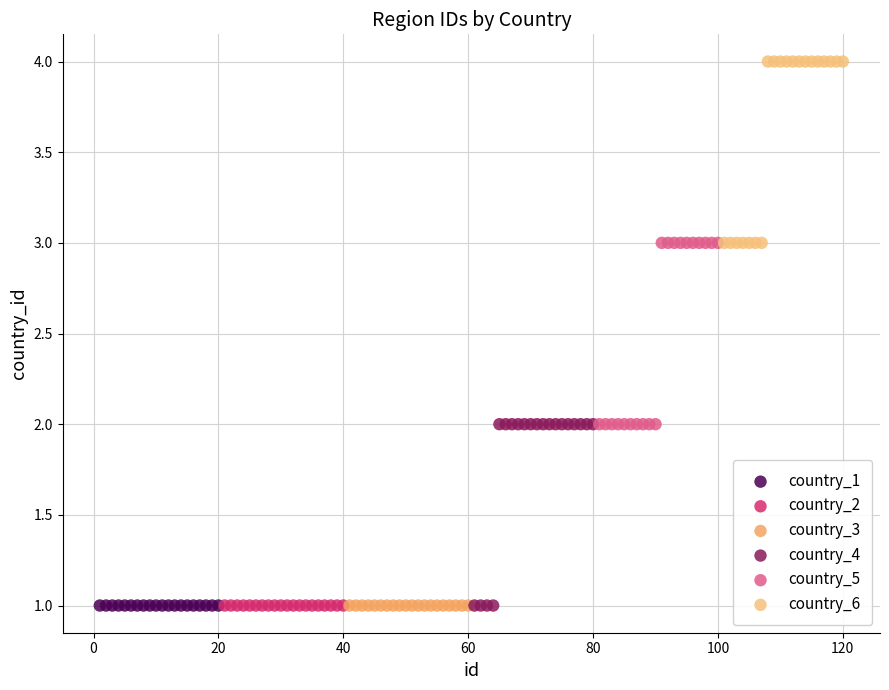

Which series reaches the maximum Y coordinate?

country_6